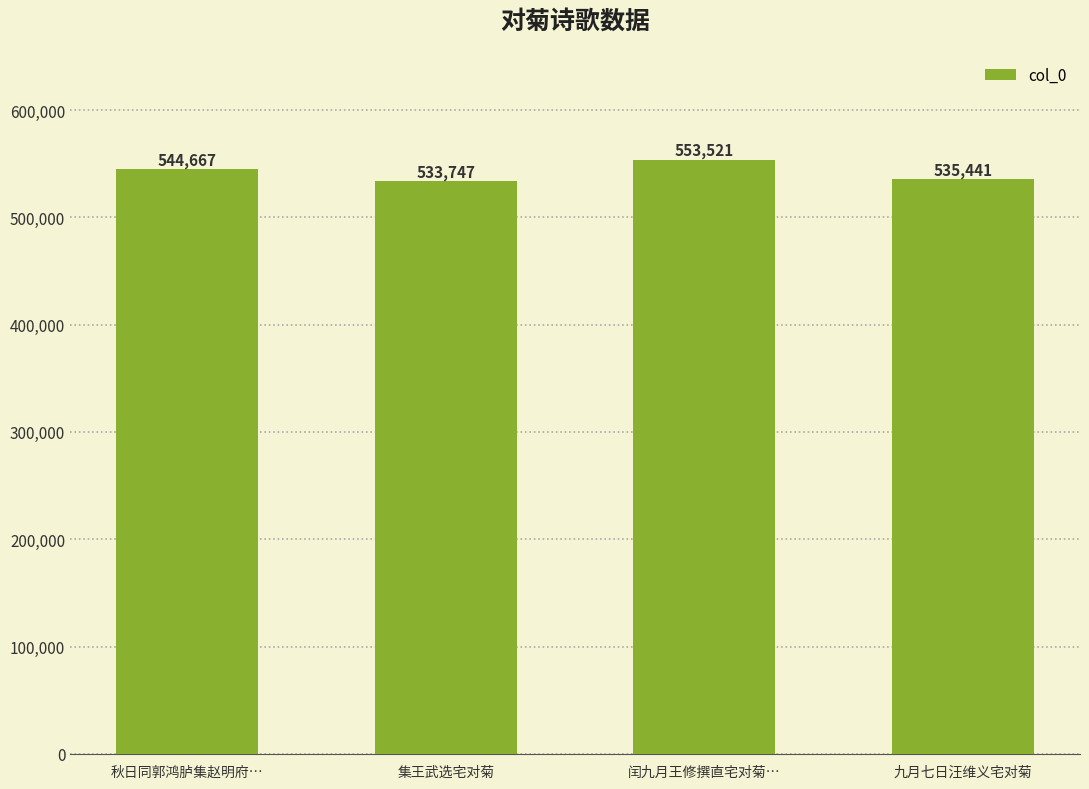

What is the greatest value displayed?

553521